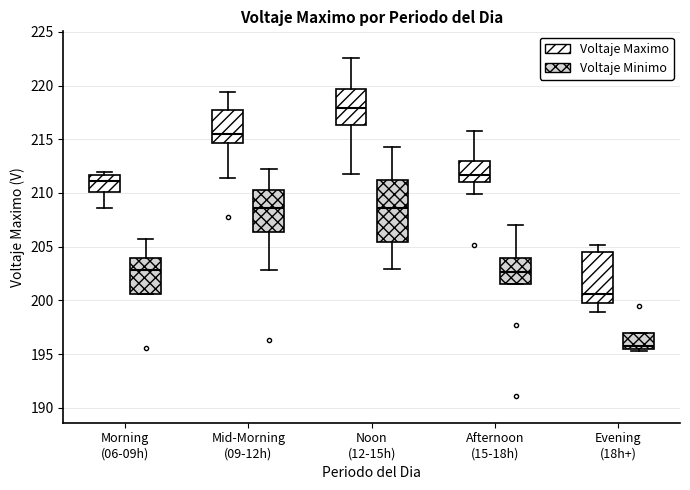

Reading left to right, read every box against the y-axis: the position of its median line, the range the box covers, and the ends of its whiskers. The values are not printed on the chart, so give them approximately, as read against the axis.

Morning (06-09h) (Voltaje Maximo): median 211.0, box 210.0 to 211.5, whiskers 208.5 to 212.0
Morning (06-09h) (Voltaje Minimo): median 203.0, box 200.5 to 204.0, whiskers 200.5 to 205.5
Mid-Morning (09-12h) (Voltaje Maximo): median 215.5, box 214.5 to 217.5, whiskers 211.5 to 219.5
Mid-Morning (09-12h) (Voltaje Minimo): median 208.5, box 206.5 to 210.0, whiskers 203.0 to 212.0
Noon (12-15h) (Voltaje Maximo): median 218.0, box 216.5 to 219.5, whiskers 212.0 to 222.5
Noon (12-15h) (Voltaje Minimo): median 208.5, box 205.5 to 211.0, whiskers 203.0 to 214.5
Afternoon (15-18h) (Voltaje Maximo): median 211.5, box 211.0 to 213.0, whiskers 210.0 to 216.0
Afternoon (15-18h) (Voltaje Minimo): median 202.5, box 201.5 to 204.0, whiskers 201.5 to 207.0
Evening (18h+) (Voltaje Maximo): median 200.5, box 200.0 to 204.5, whiskers 199.0 to 205.0
Evening (18h+) (Voltaje Minimo): median 196.0, box 195.5 to 197.0, whiskers 195.5 (just below the box's lower edge) to 197.0